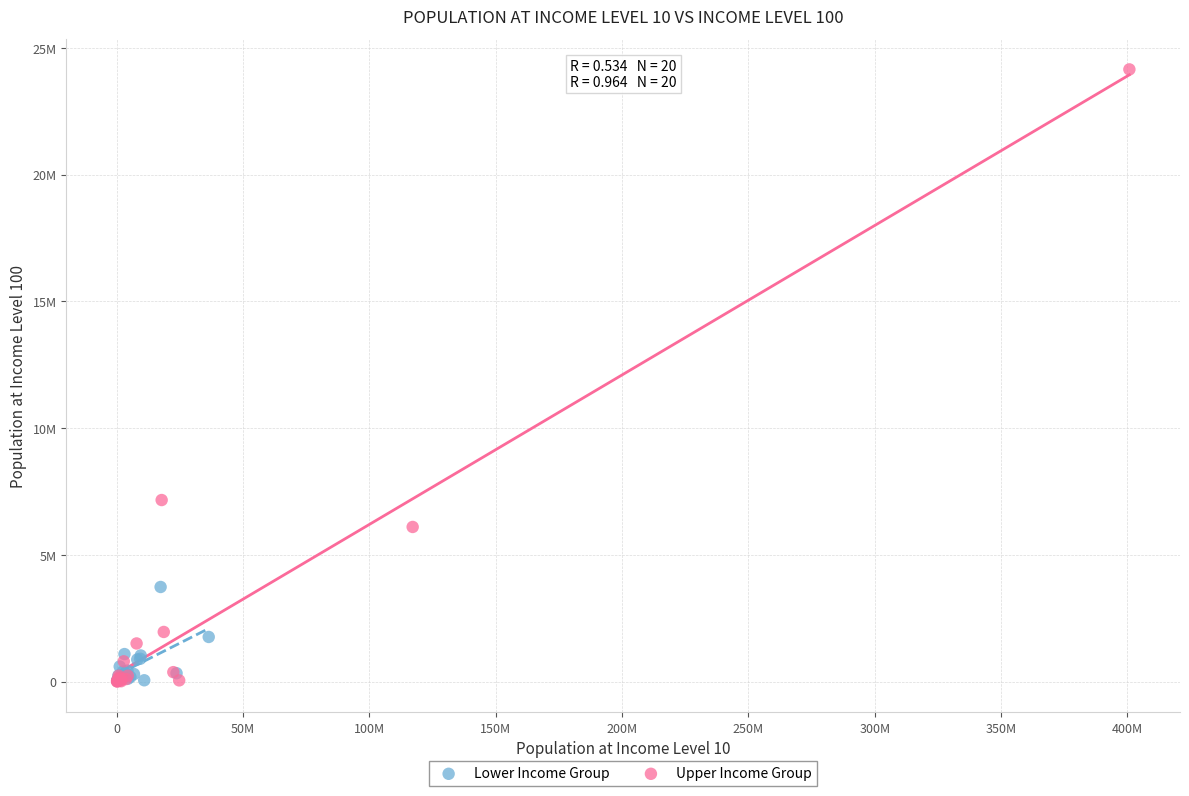

What are all the series names shown in the legend?

Lower Income Group, Upper Income Group